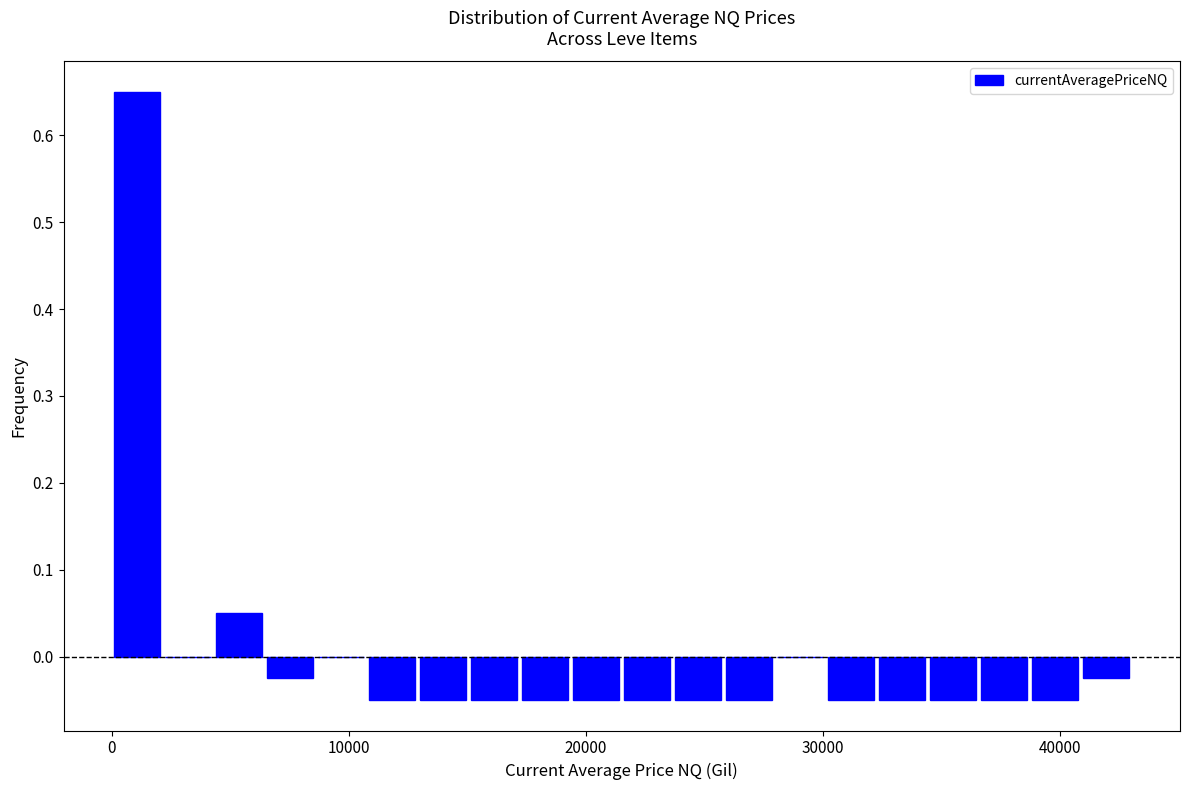

Around what value on the x-axis is the tallest bar? Give the approximate position of its centre, as read against the axis.

1000